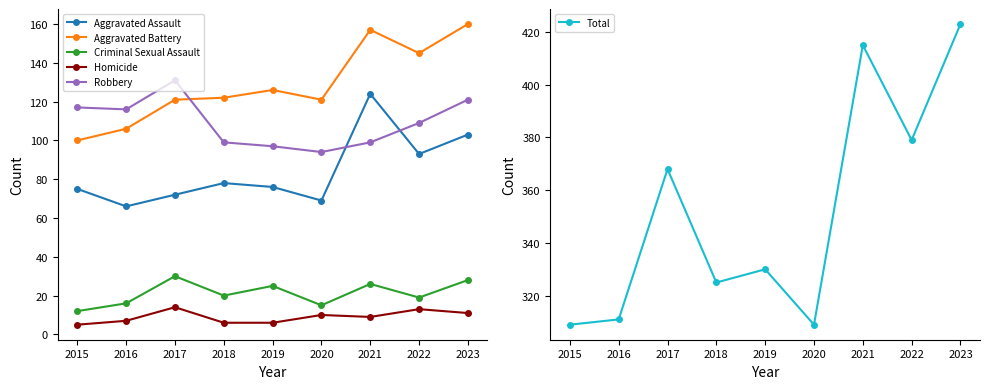

Does the chart display data point markers on the line(s)?

Yes